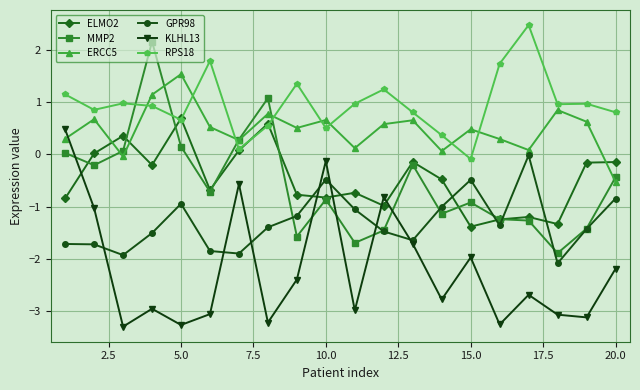

True or false: GPR98 and RPS18 intersect in this chart.

False